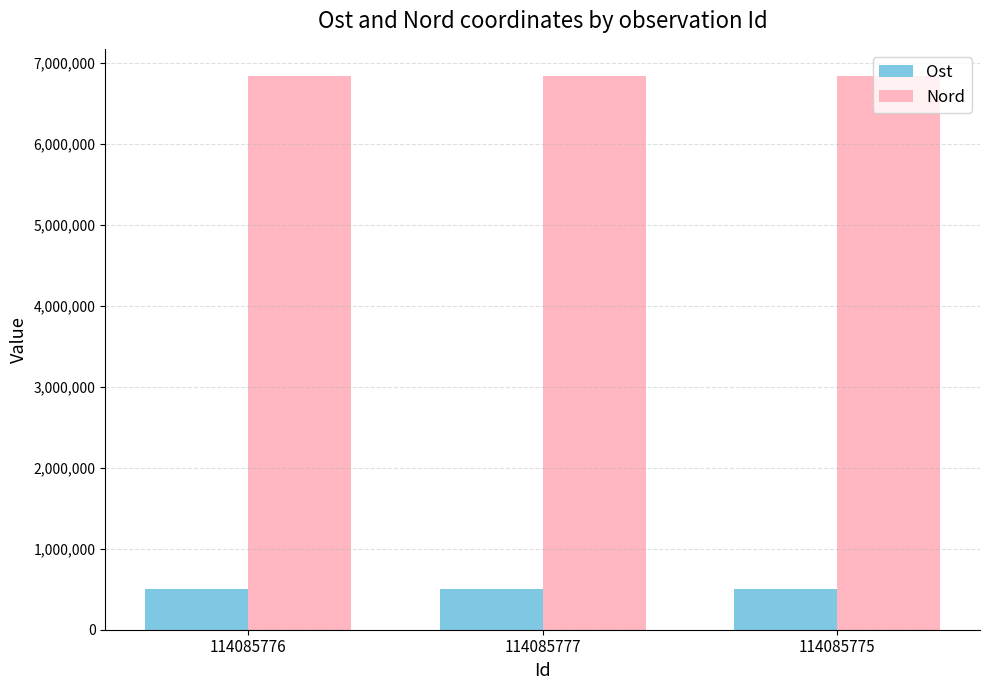

At how many categories does at least one series exceed 3275959?

3